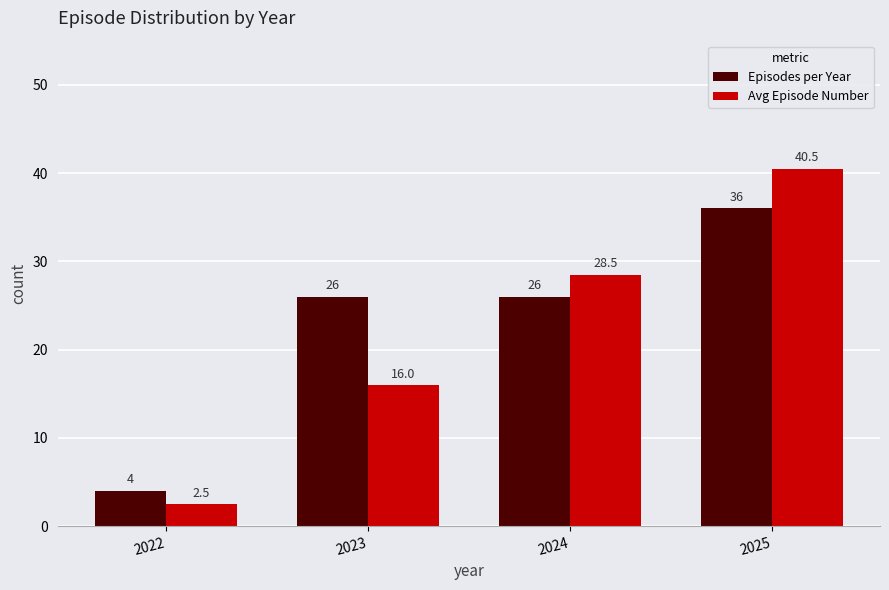

What are all the series names shown in the legend?

Episodes per Year, Avg Episode Number